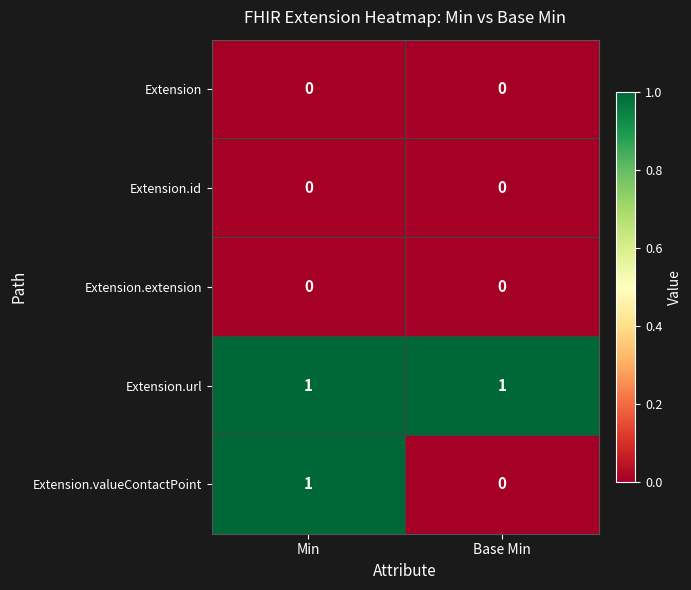

At which label does Extension.valueContactPoint reach its peak?

Min